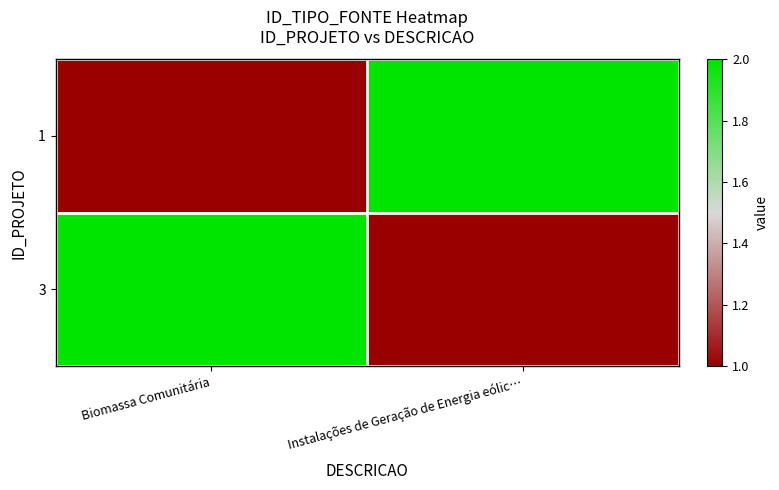

How many distinct data groups are displayed?

2